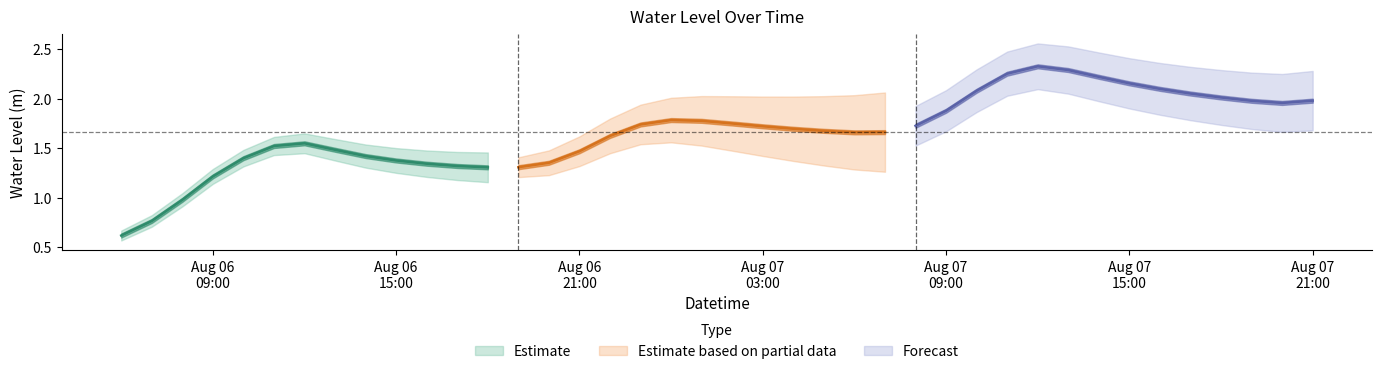

List the labels in order of value, largest first.

2025-08-07 12:00:00, 2025-08-07 13:00:00, 2025-08-07 11:00:00, 2025-08-07 14:00:00, 2025-08-07 15:00:00, 2025-08-07 16:00:00, 2025-08-07 10:00:00, 2025-08-07 17:00:00, 2025-08-07 18:00:00, 2025-08-07 21:00:00, 2025-08-07 19:00:00, 2025-08-07 20:00:00, 2025-08-07 09:00:00, 2025-08-07 00:00:00, 2025-08-07 01:00:00, 2025-08-07 02:00:00, 2025-08-06 23:00:00, 2025-08-07 08:00:00, 2025-08-07 03:00:00, 2025-08-07 04:00:00, 2025-08-07 05:00:00, 2025-08-07 07:00:00, 2025-08-07 06:00:00, 2025-08-06 22:00:00, 2025-08-06 12:00:00, 2025-08-06 11:00:00, 2025-08-06 13:00:00, 2025-08-06 21:00:00, 2025-08-06 14:00:00, 2025-08-06 10:00:00, 2025-08-06 15:00:00, 2025-08-06 20:00:00, 2025-08-06 16:00:00, 2025-08-06 17:00:00, 2025-08-06 19:00:00, 2025-08-06 18:00:00, 2025-08-06 09:00:00, 2025-08-06 08:00:00, 2025-08-06 07:00:00, 2025-08-06 06:00:00